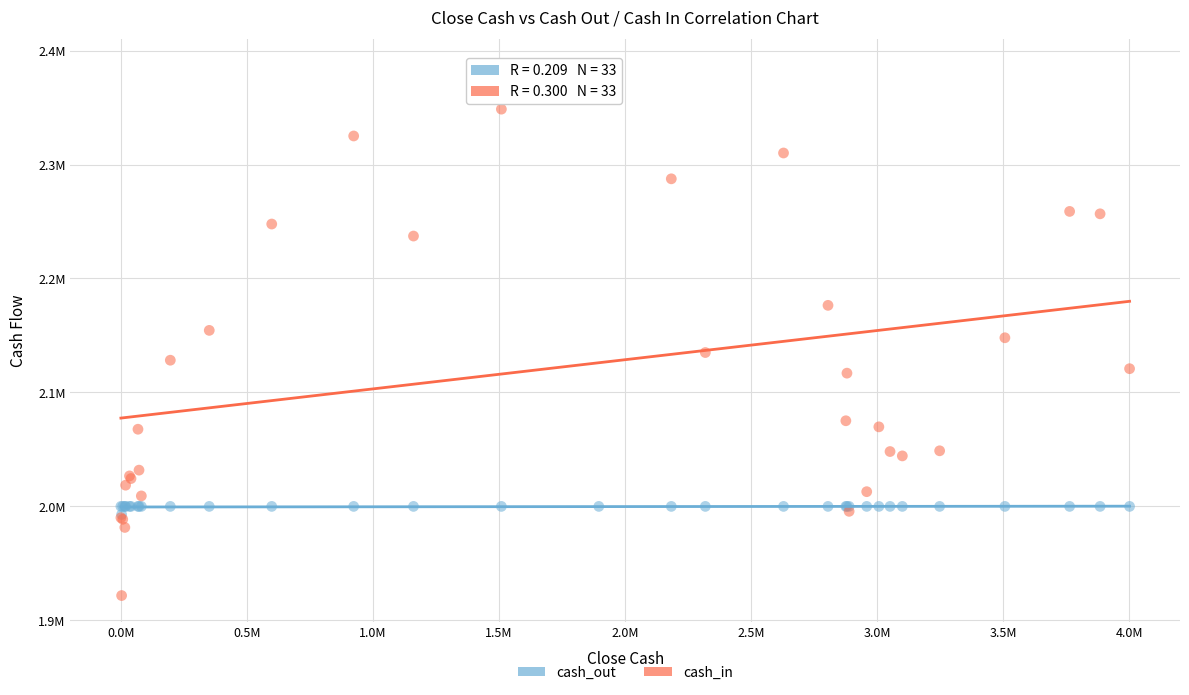

What are all the series names shown in the legend?

cash_out, cash_in